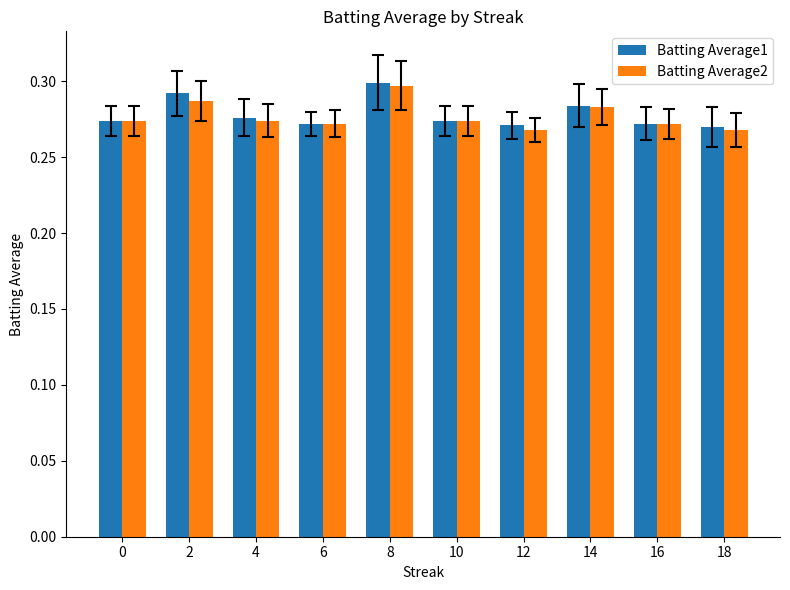

Is it true that Batting Average1 equals 0.3 at 16?

True